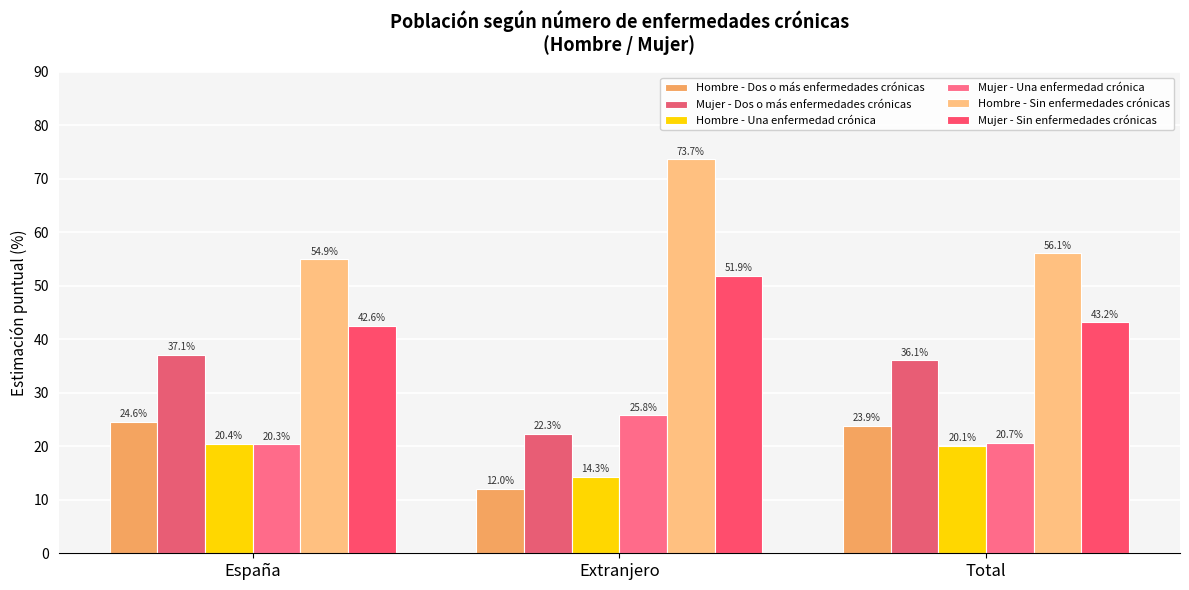

What position from the left is Extranjero?

2